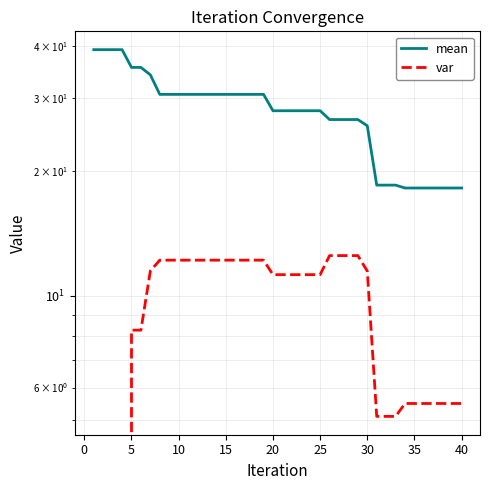

Rank the series by their average value, from lowest to highest.

var, mean